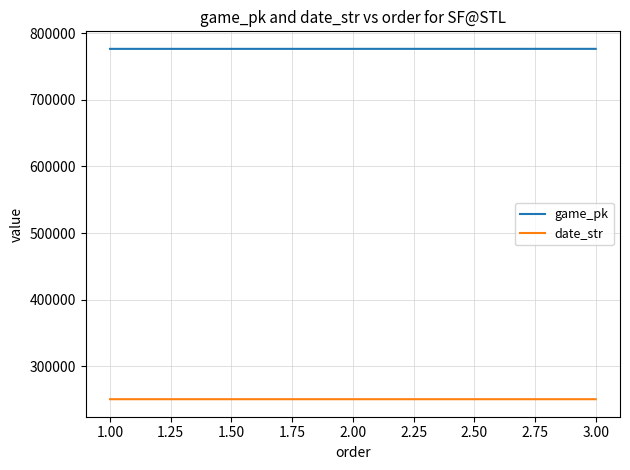

What are all the series names shown in the legend?

game_pk, date_str